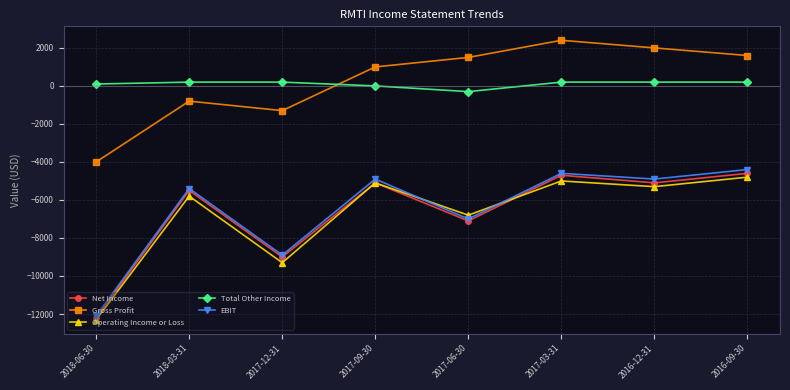

What position from the right is 2017-06-30?

4